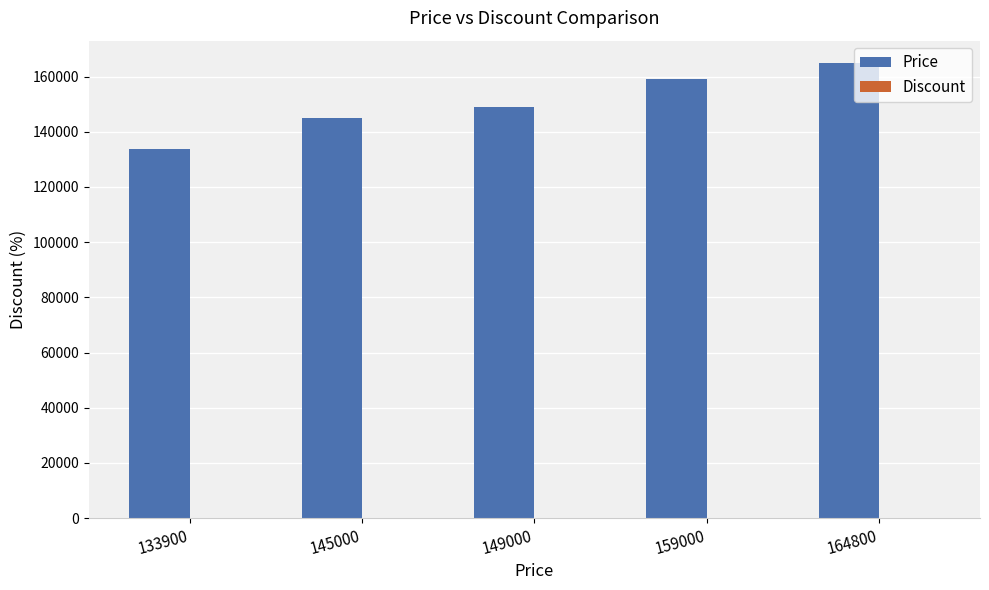

The value of Price at 164800 is 164800. True or false?

True